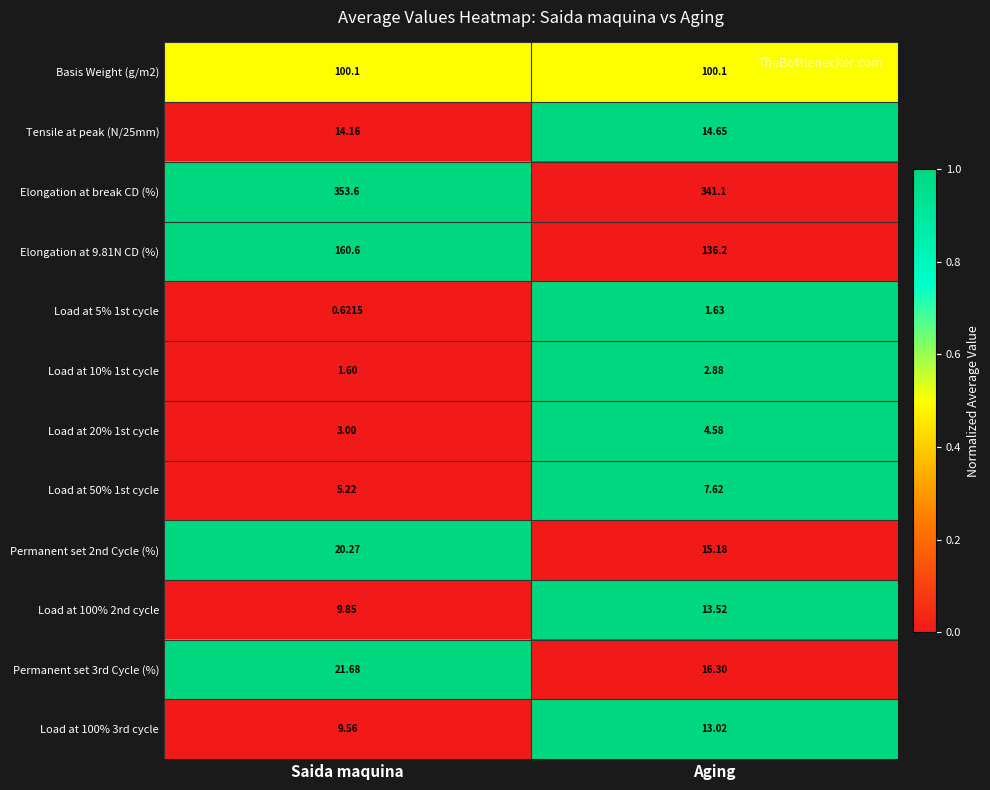

How many series are shown in this chart?

12